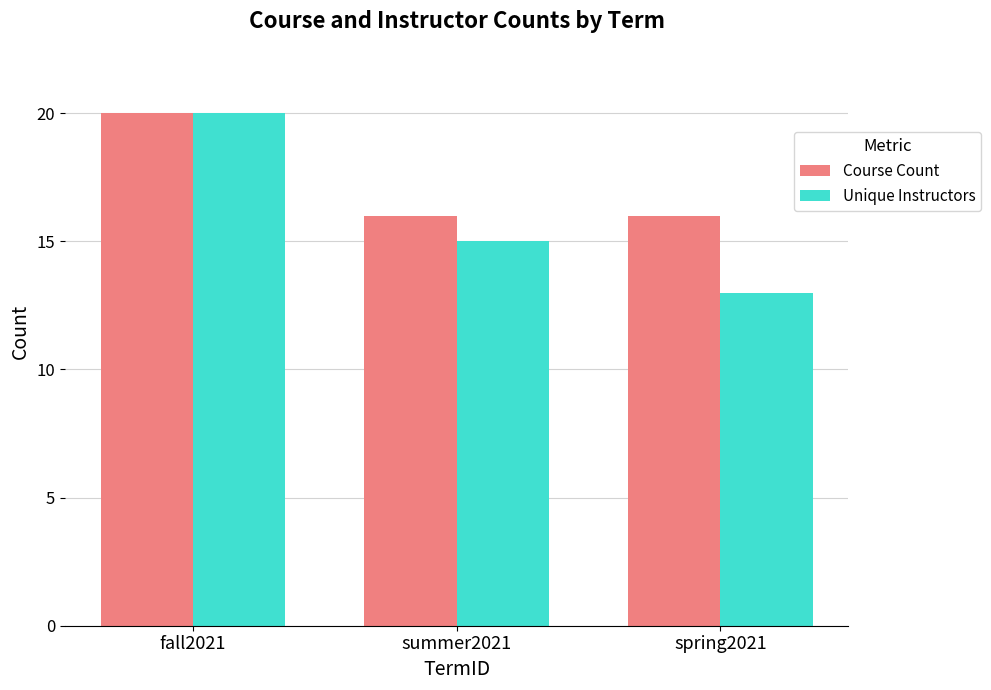

What is the label of the 2nd bar from the right?

summer2021